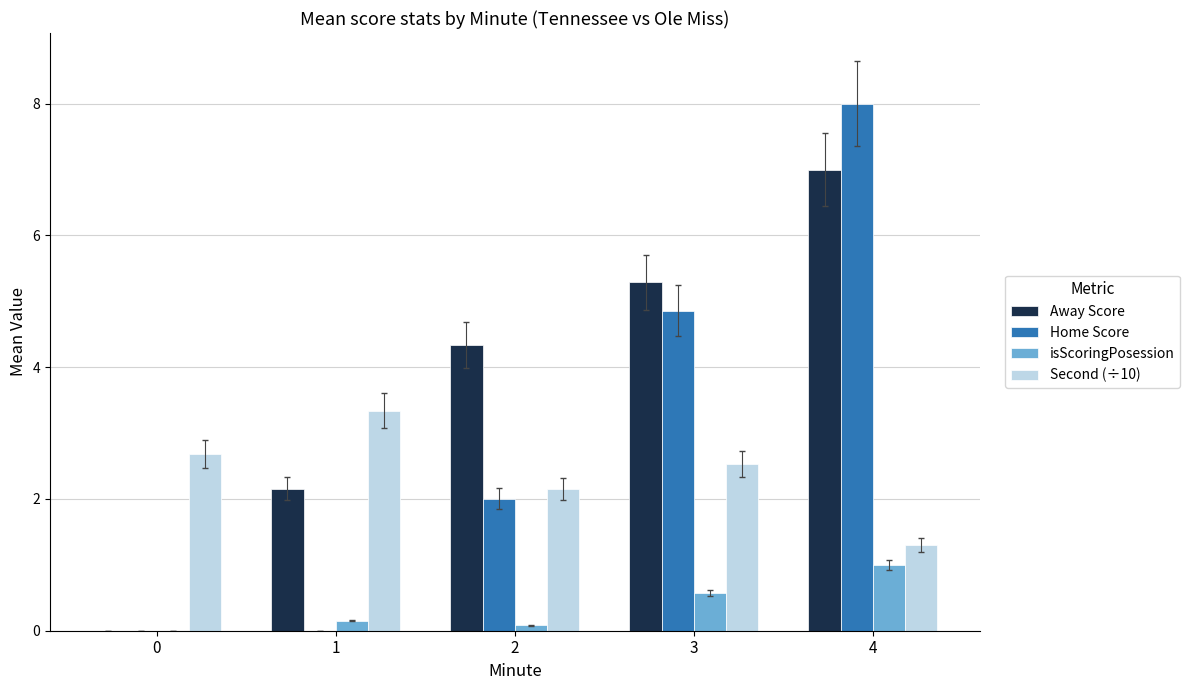

The value of isScoringPosession at 4 is 1.0. True or false?

True